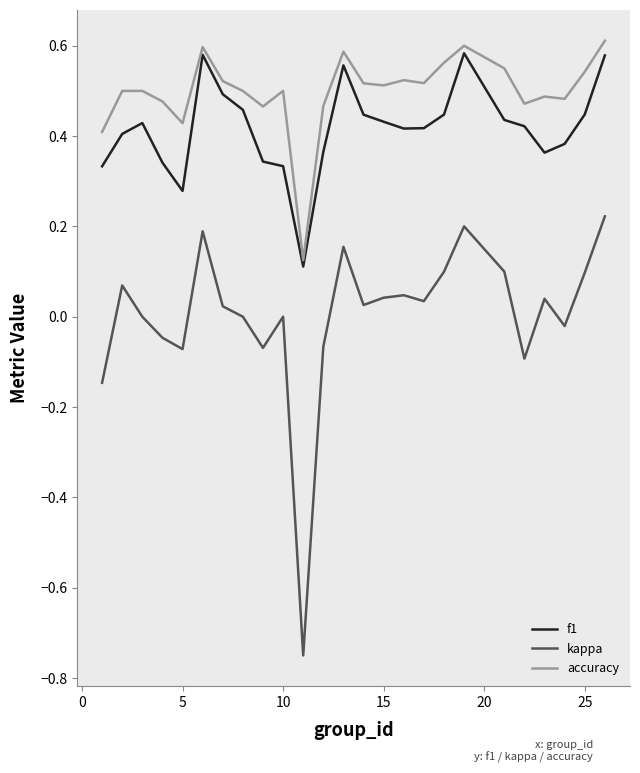

Which series has the largest total across all categories?

accuracy